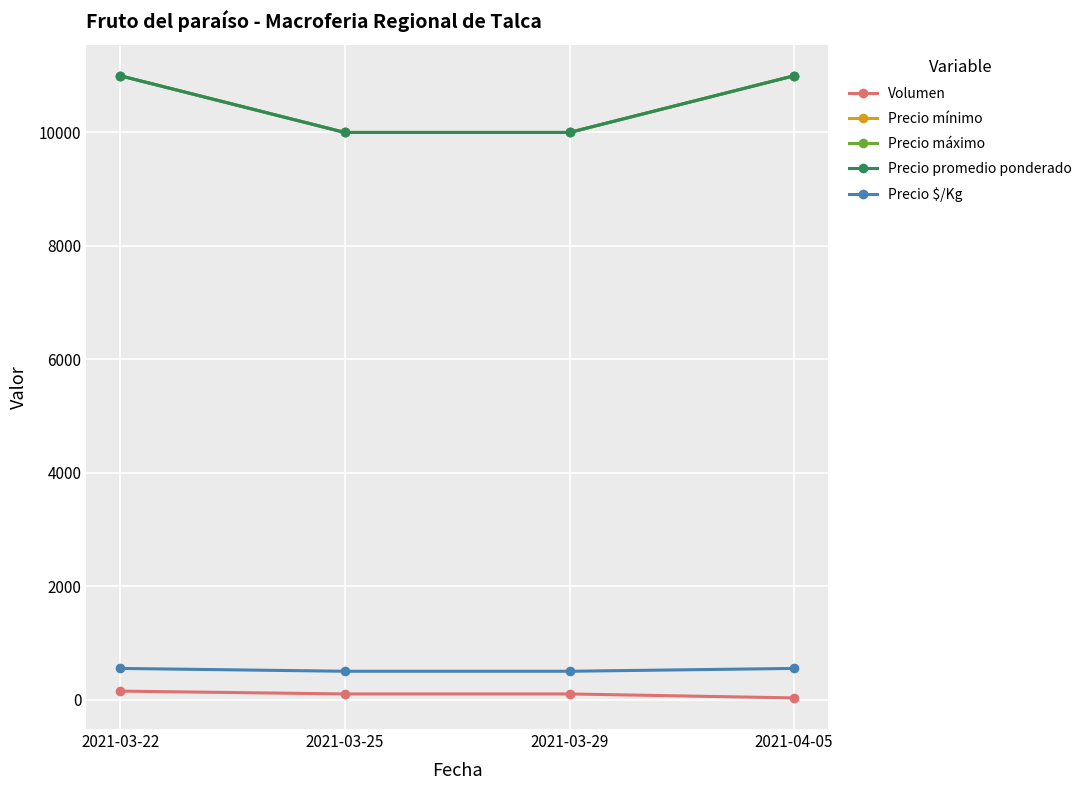

The value of Precio mínimo at 2021-03-22 is 4884. True or false?

False